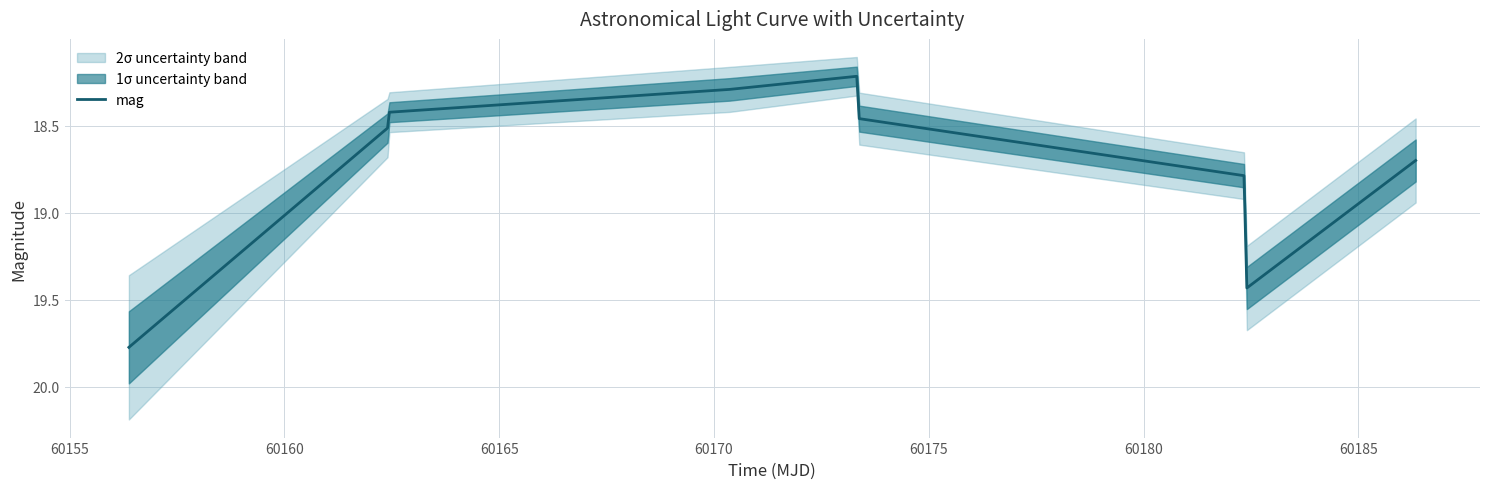

How many categories are shown in the chart?

9